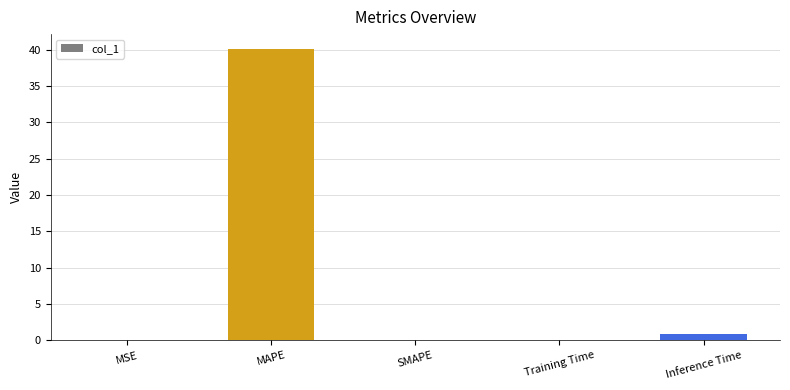

How many series are shown in this chart?

1